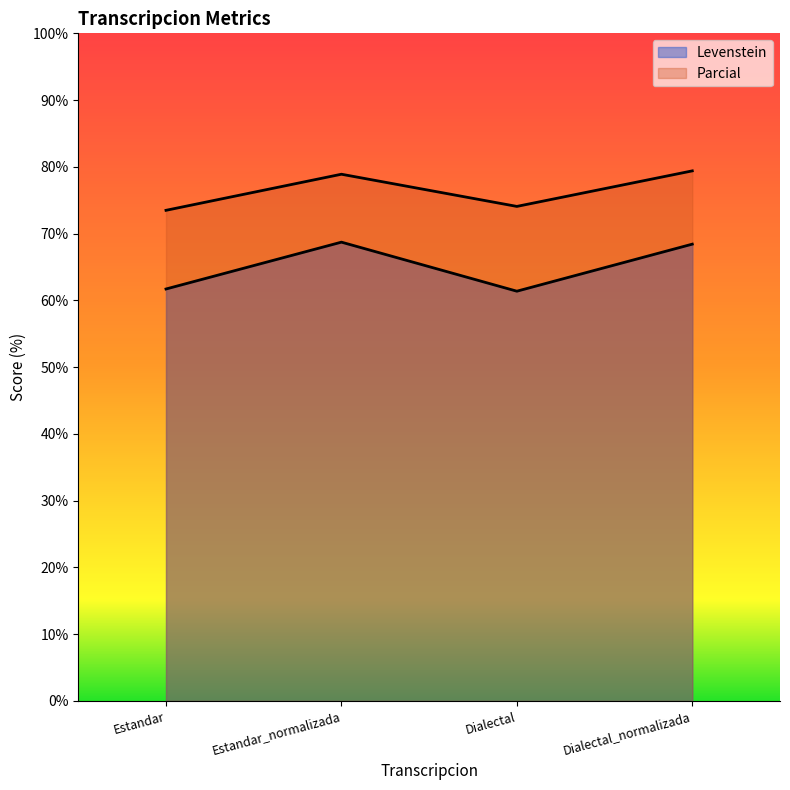

What is the approximate value of Parcial at Estandar?

73.5